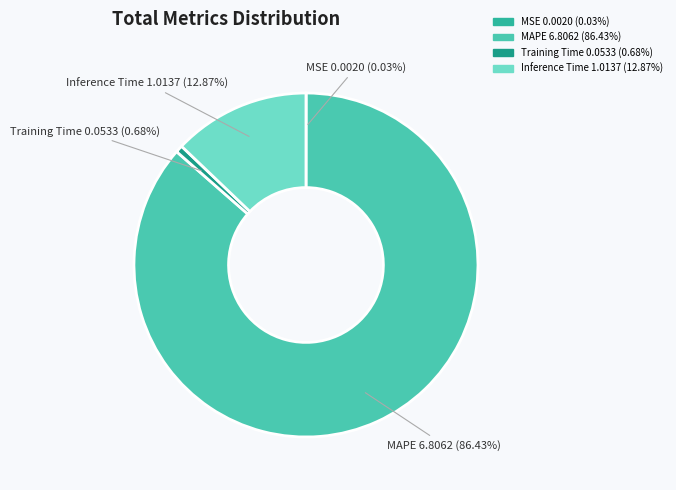

Is MAPE 6.8062 (86.43%) the majority of the pie?

Yes